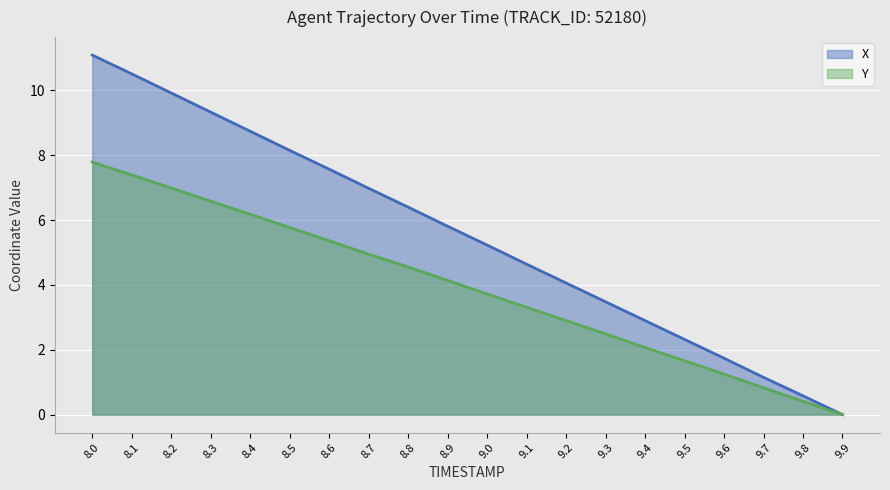

The value of X at 9.6 is 1.7. True or false?

True